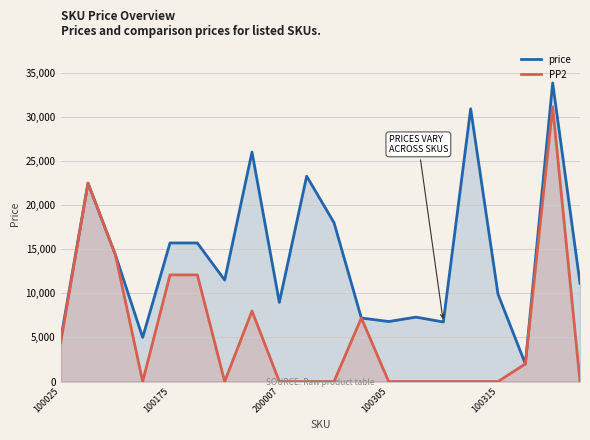

What is the total value across all series at 200007?

8970